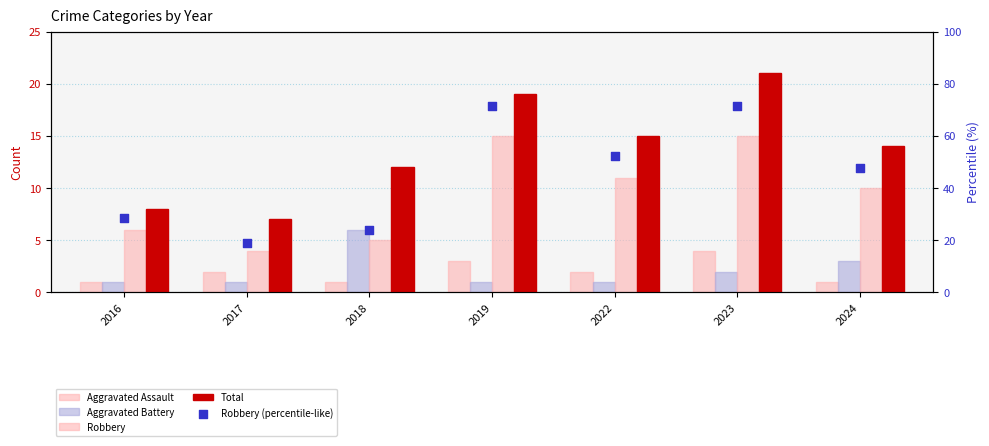

Which series has the widest spread of Y values?

Robbery (percentile-like)